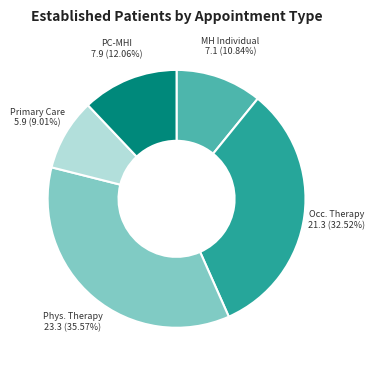

Is there a majority slice in this chart?

No